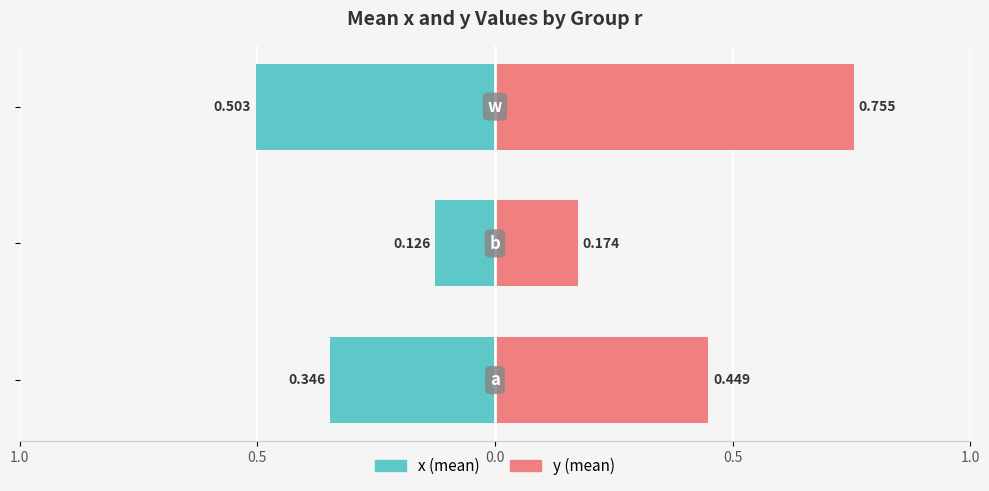

Between 0.0 and 0.5, which is larger?

0.5